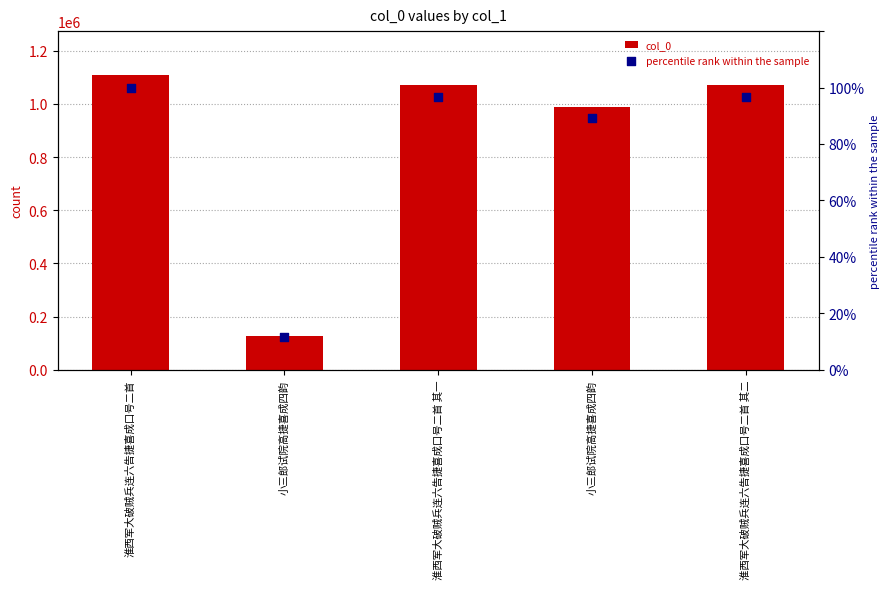

Is the value of percentile rank within the sample at 淮西军大破贼兵连六告捷喜成口号二首 greater than the value of col_0 at 淮西军大破贼兵连六告捷喜成口号二首 其一?

No